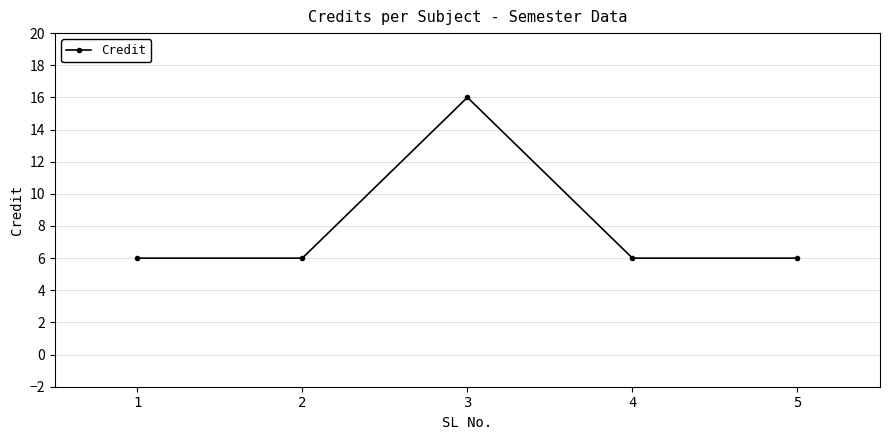

True or false: the data shows 6 at 1.

True